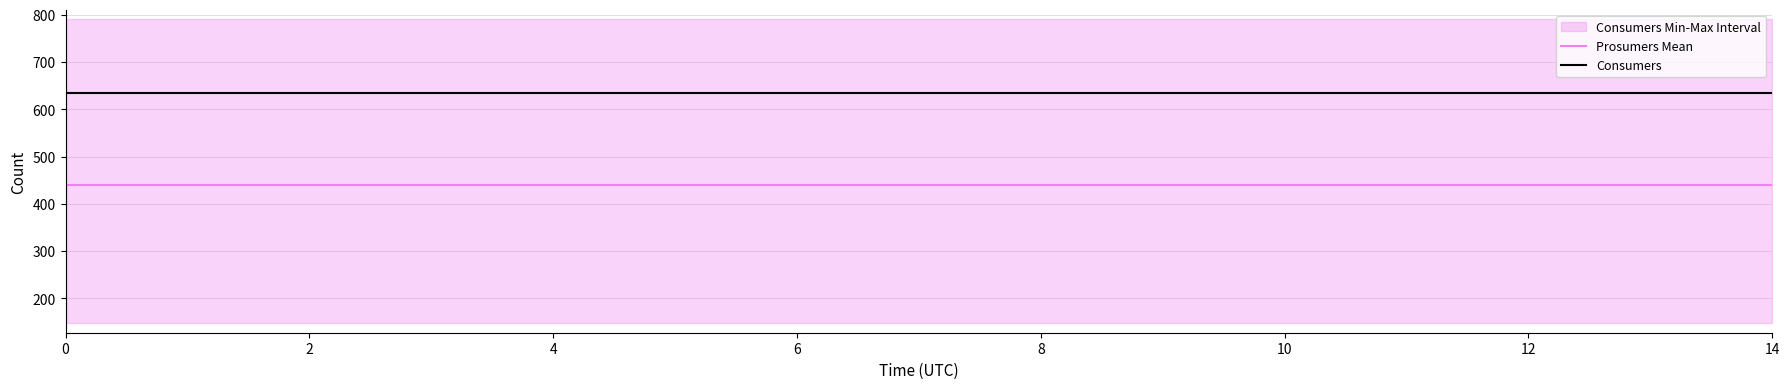

What is the label of the 14th point from the left?

13